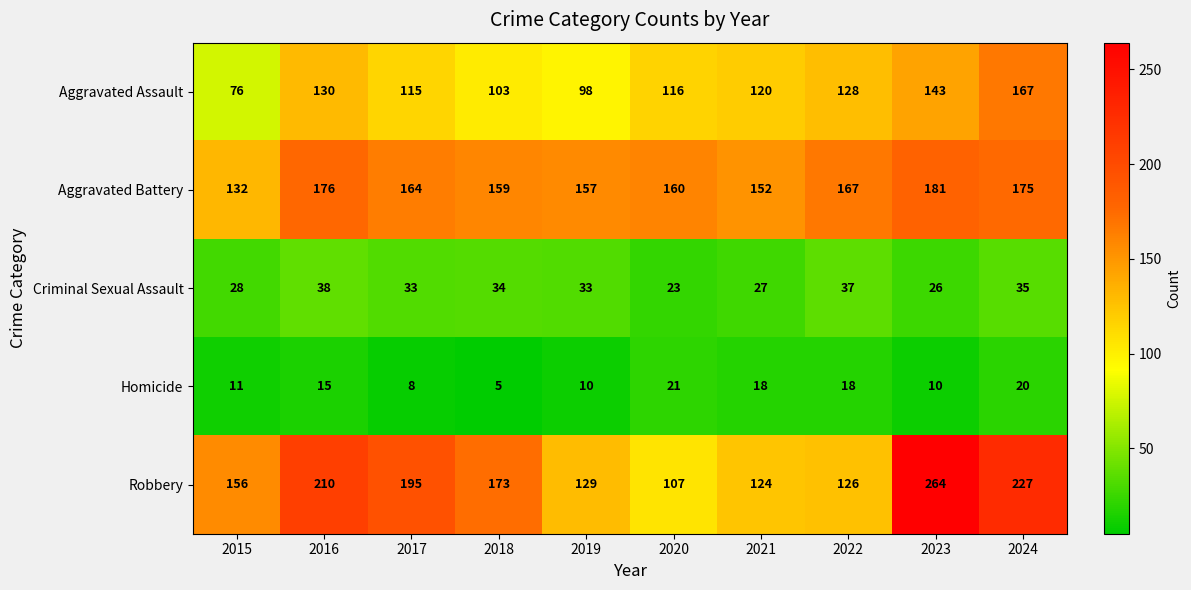

What is the lowest value of the Robbery series?

107